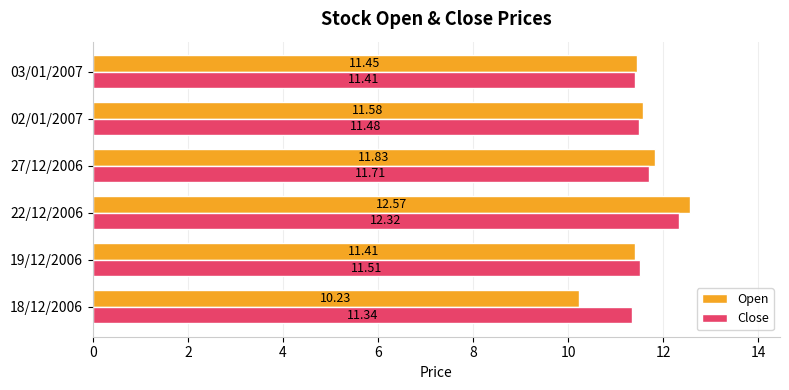

What is the difference between the maximum and second lowest values in the Close series?

0.9